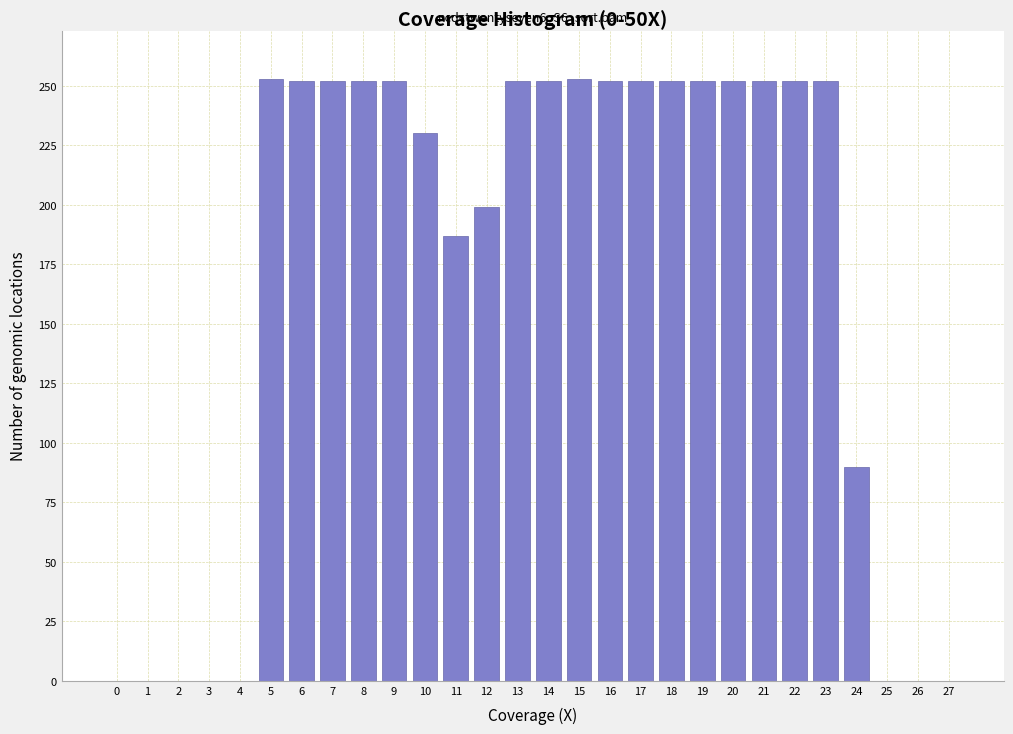

The value at 12 is 199. True or false?

True